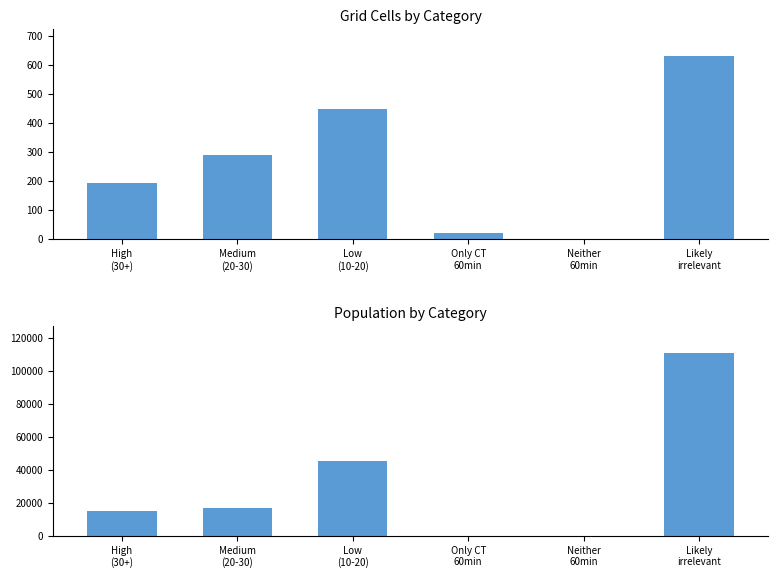

What are all the series names shown in the legend?

Grid Cells, Population